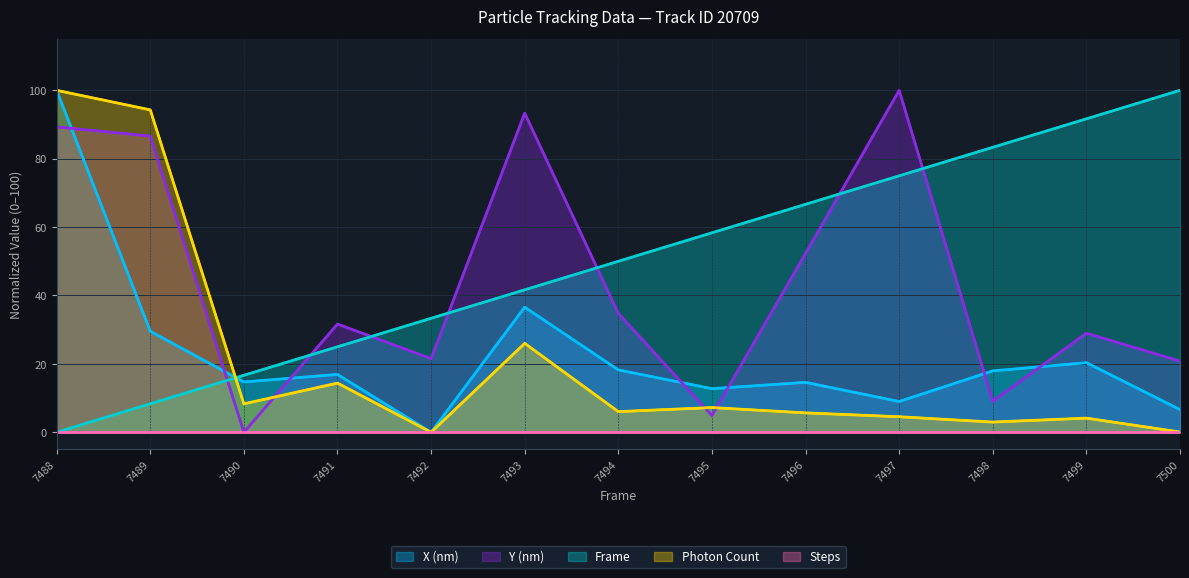

How many intersections are there between Photon Count and Y (nm)?

3